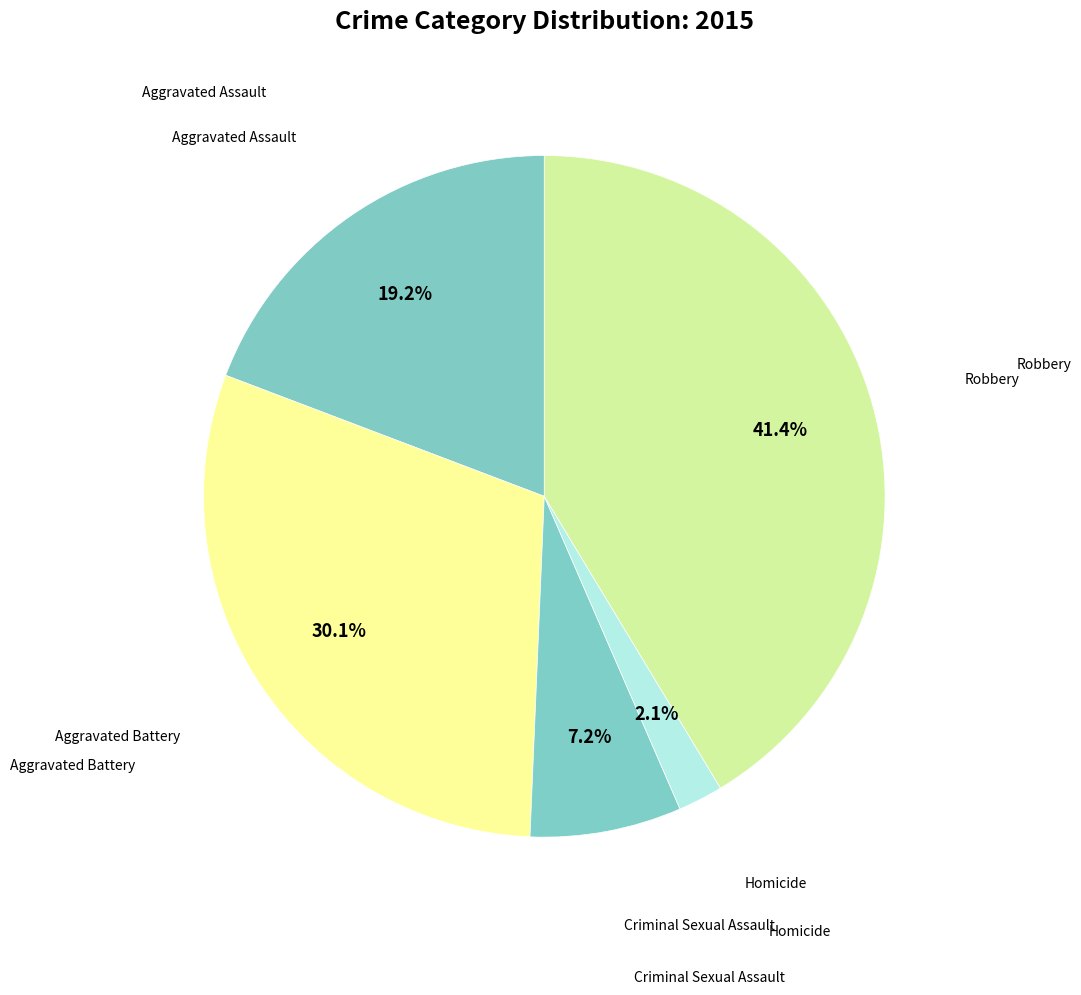

How many slices are in this pie chart?

5